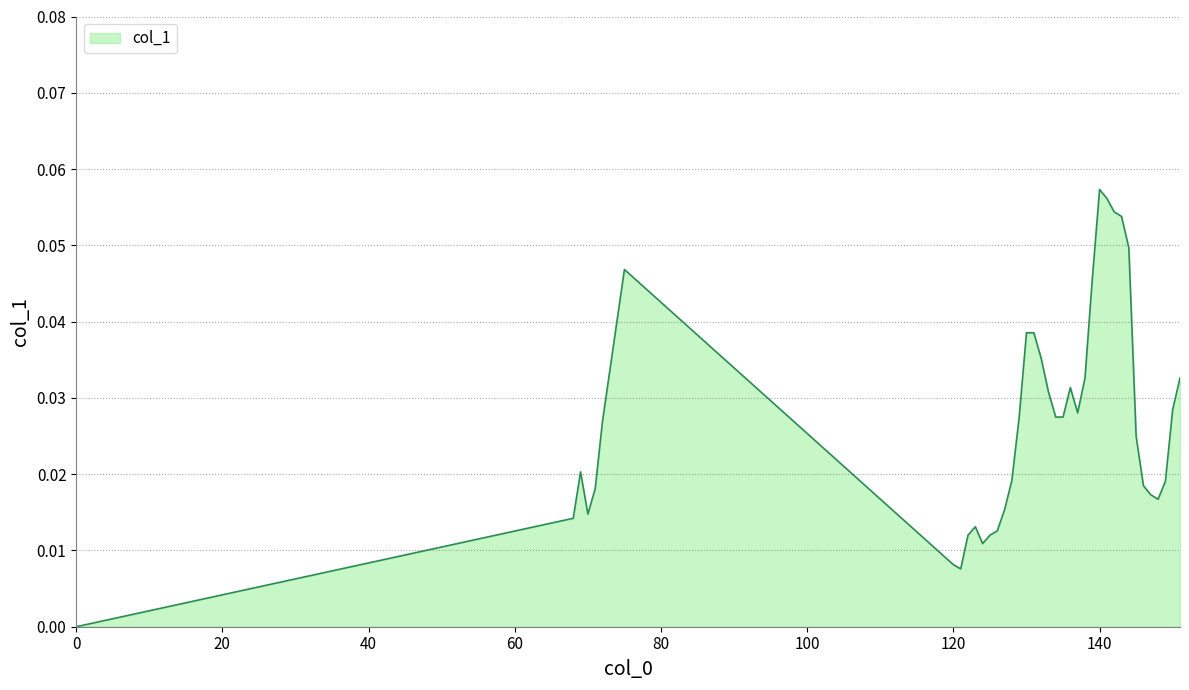

List the labels in order of value, smallest first.

, 121, 120, 124, 122, 125, 126, 123, 68, 70, 127, 148, 147, 71, 146, 149, 128, 69, 145, 72, 129, 134, 135, 137, 150, 133, 136, 138, 151, 132, 130, 131, 139, 75, 144, 143, 142, 141, 140